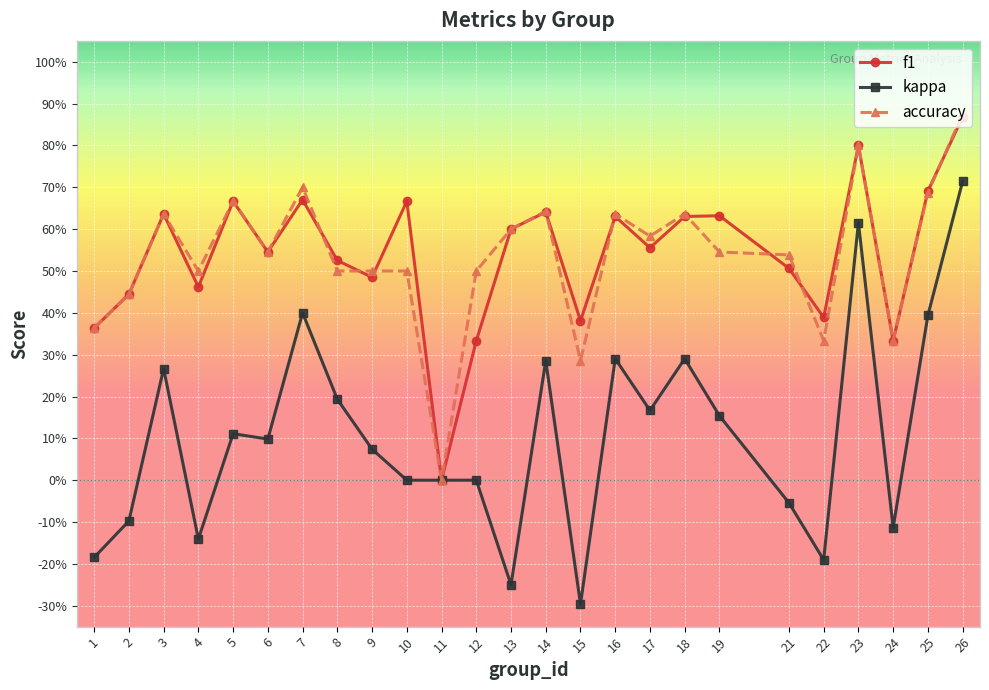

Which category has the highest value in the f1 series?

26